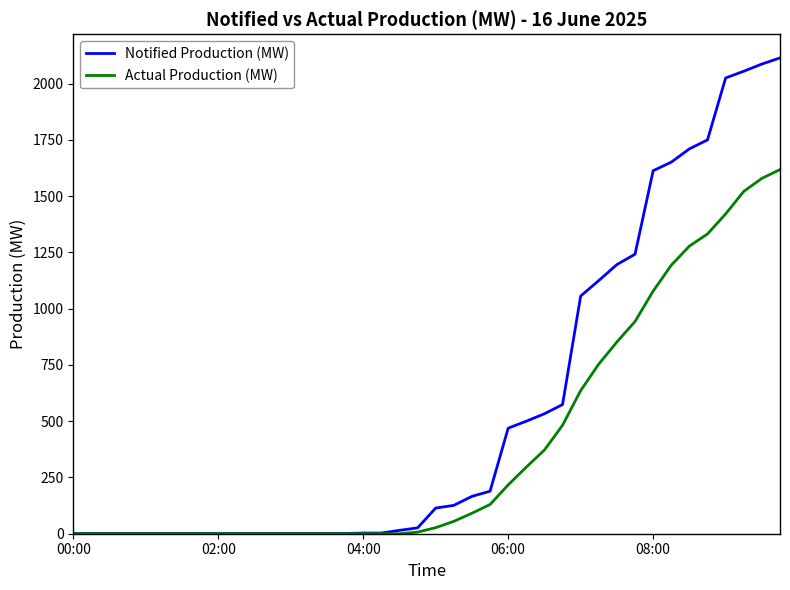

Which series has the largest total across all categories?

Notified Production (MW)